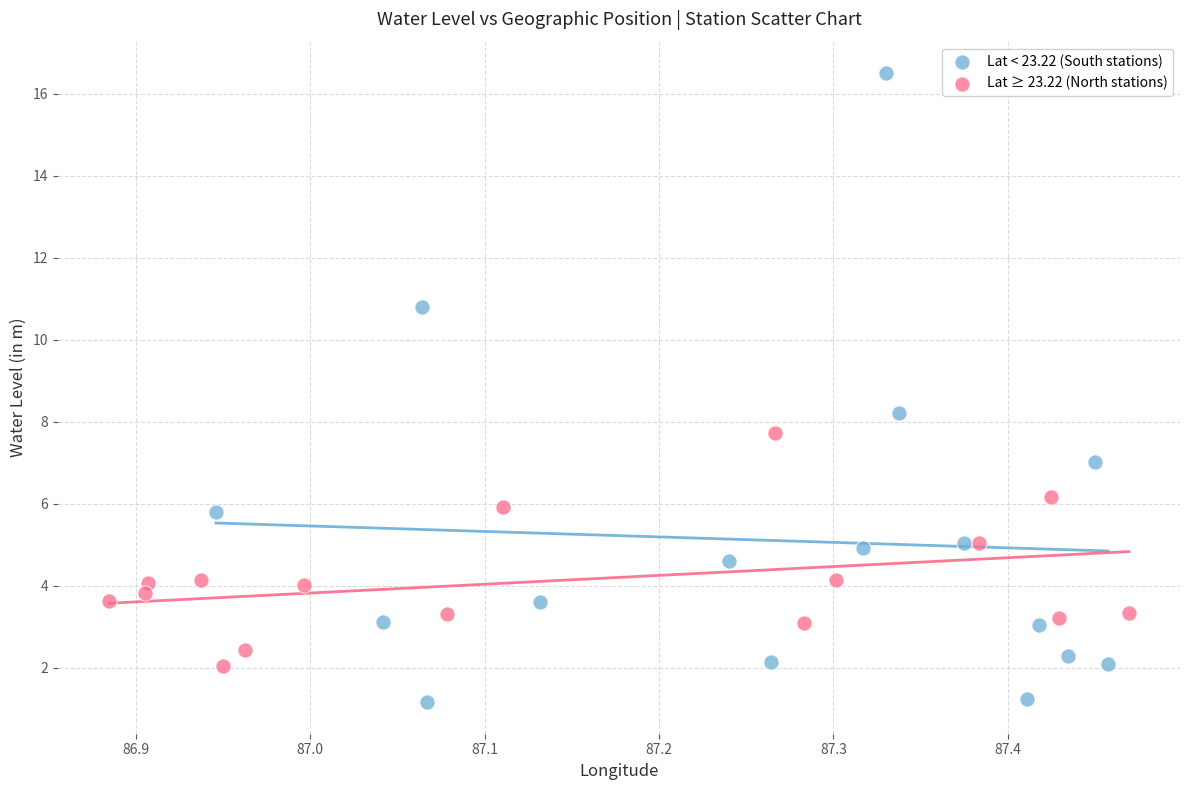

Which series contains the highest Y value?

Lat < 23.22 (South stations)